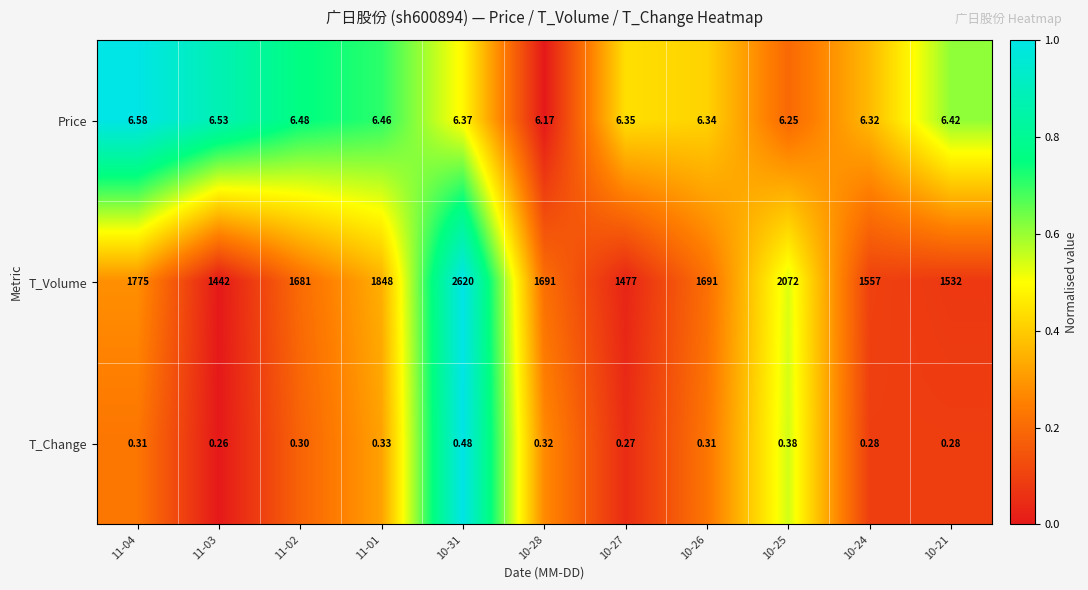

Which series has the largest range (max minus min)?

T_Volume